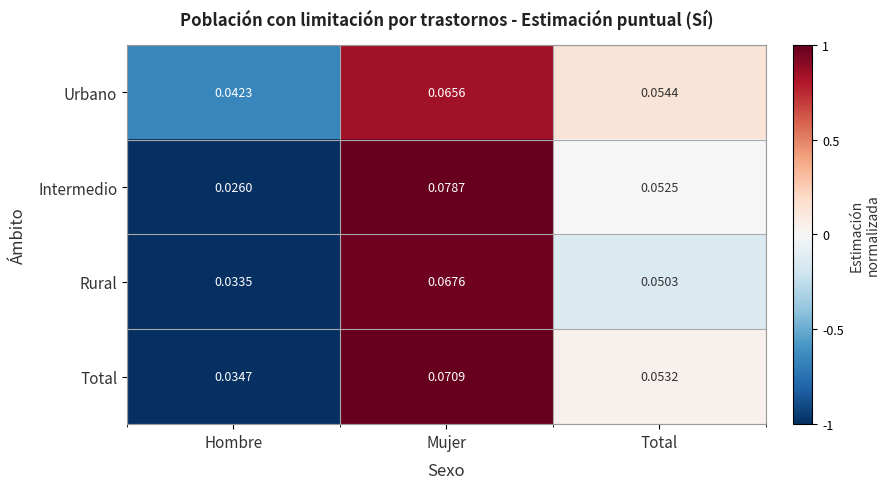

Which series changed the most between Hombre and Total?

Intermedio